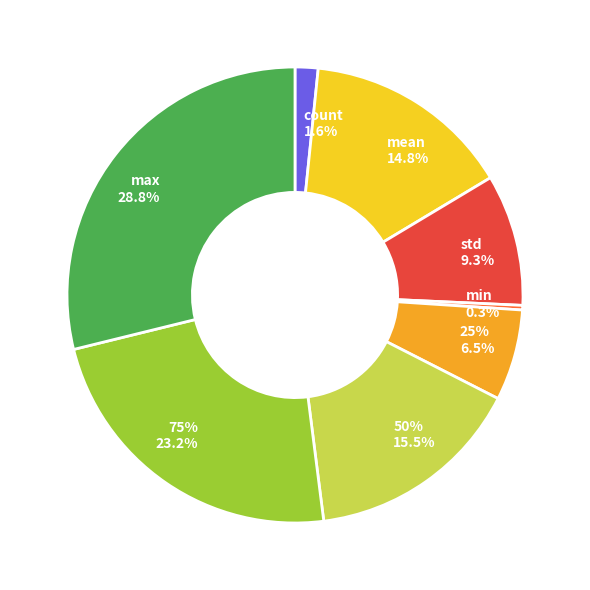

How many segments does this pie chart have?

8